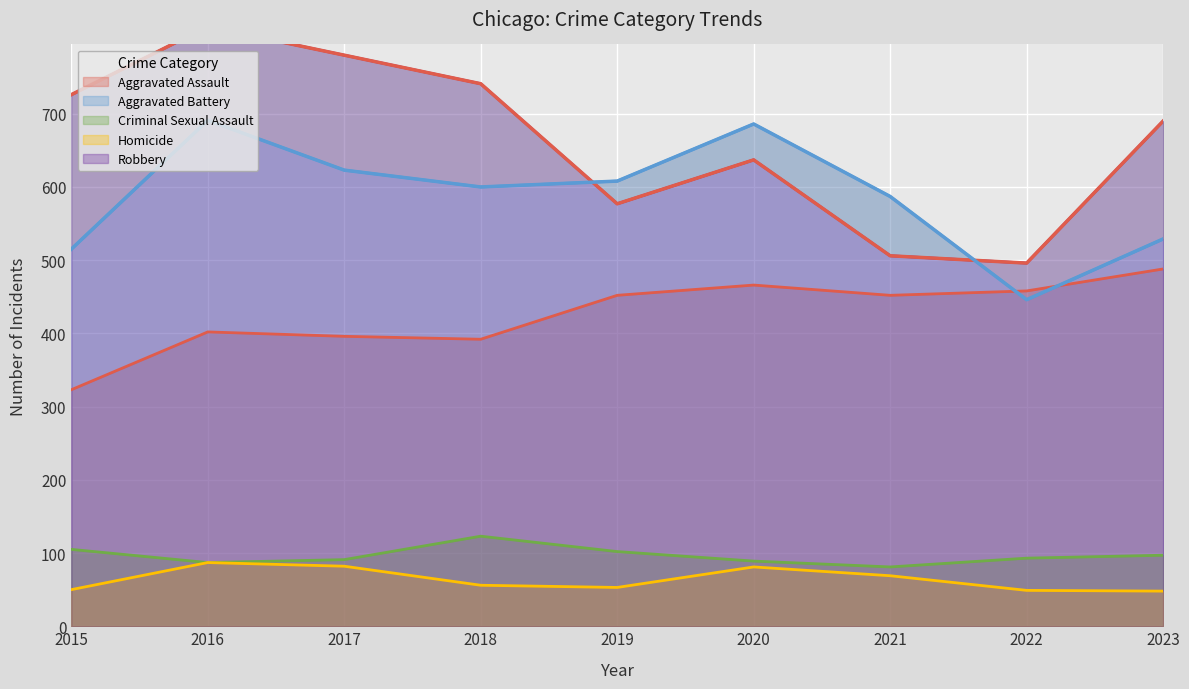

True or false: Criminal Sexual Assault and Aggravated Battery intersect in this chart.

False